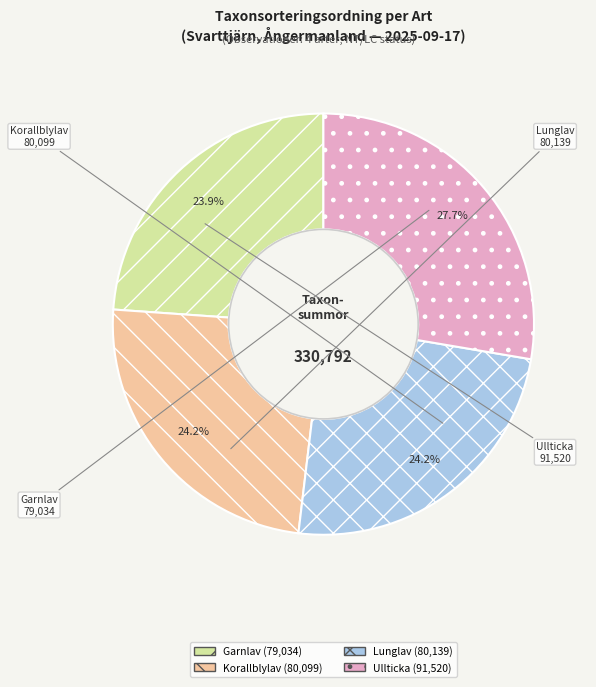

Is there a majority slice in this chart?

No